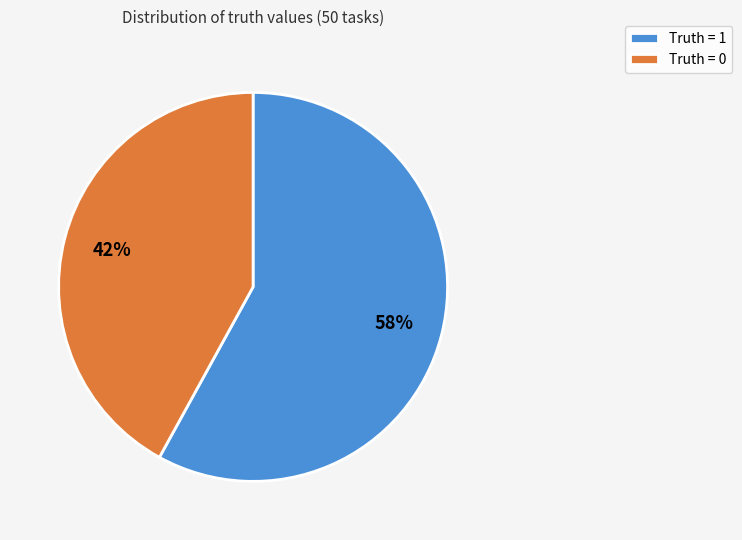

What is the ratio of the value at Truth = 1 to the value at Truth = 0?

1.4